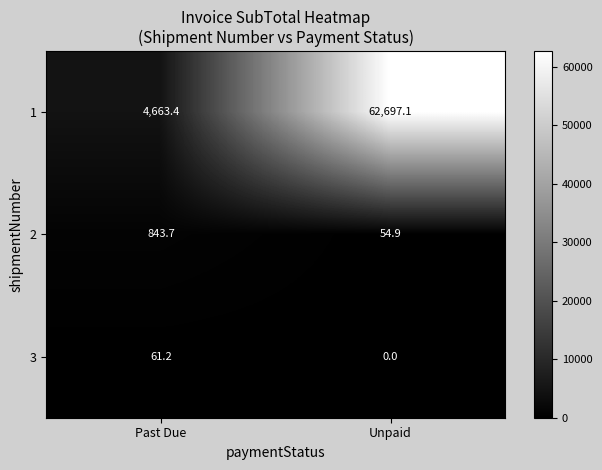

Which series changed the most between Past Due and Unpaid?

1